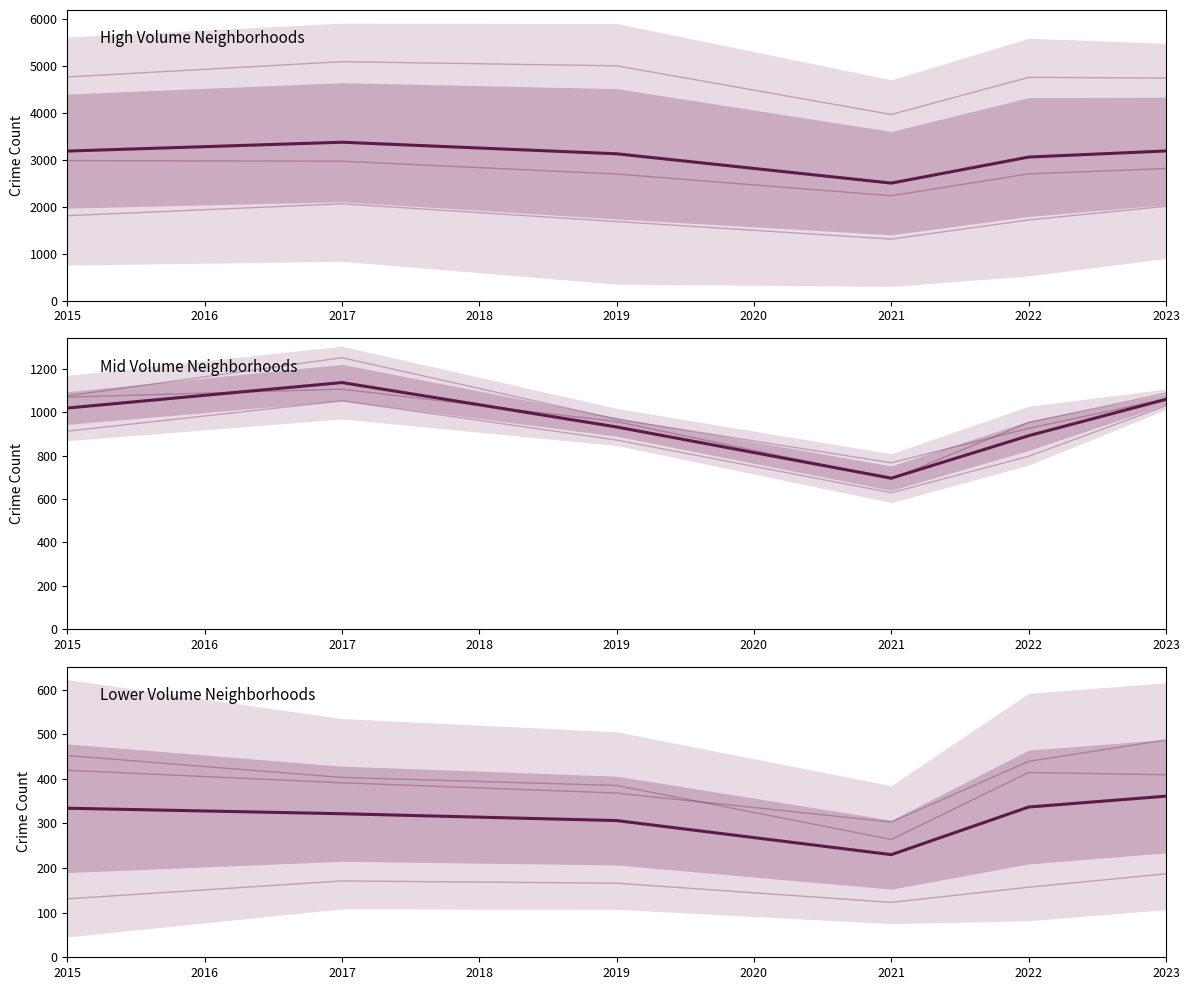

True or false: there are more than 2 points higher than both neighbors.

False